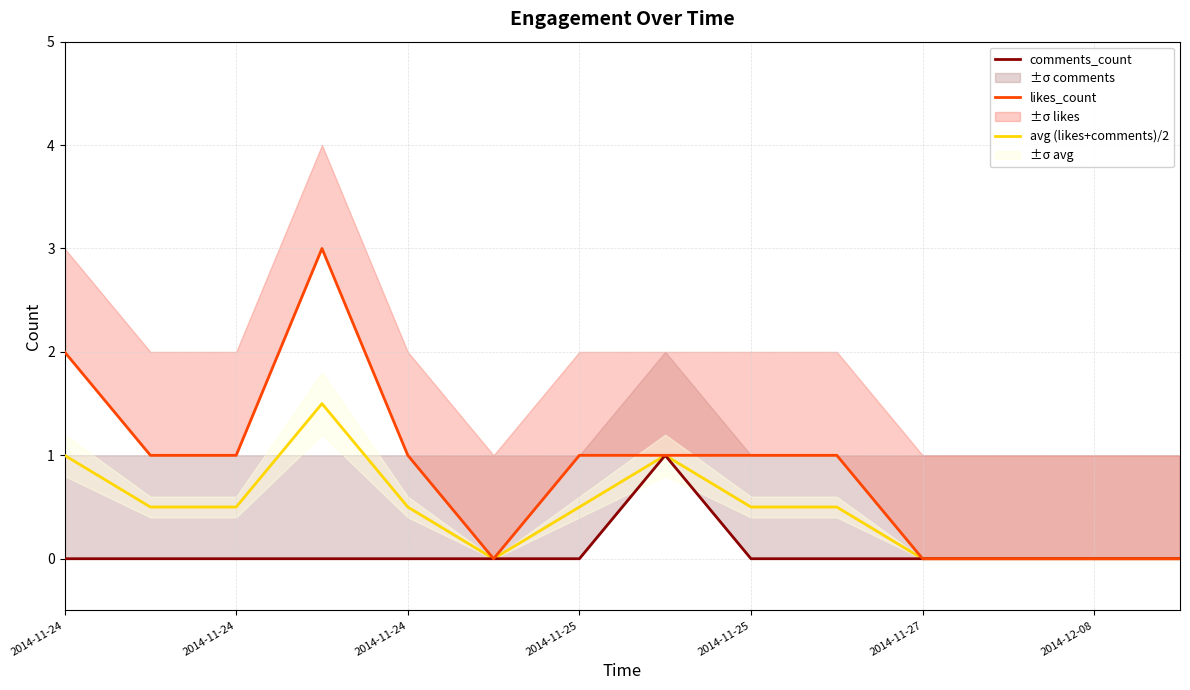

True or false: likes_count has more than 1 interior local peaks.

False